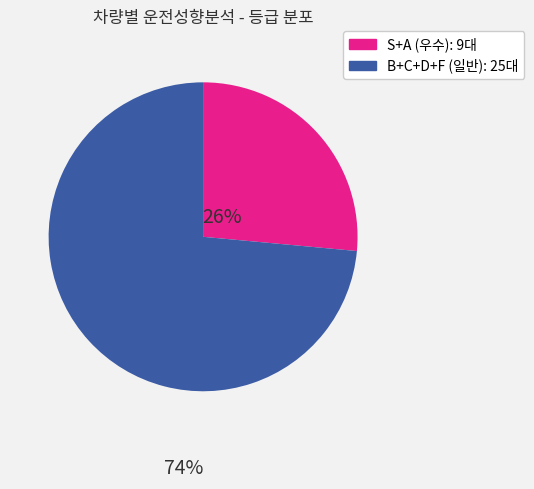

Is there a majority slice in this chart?

Yes